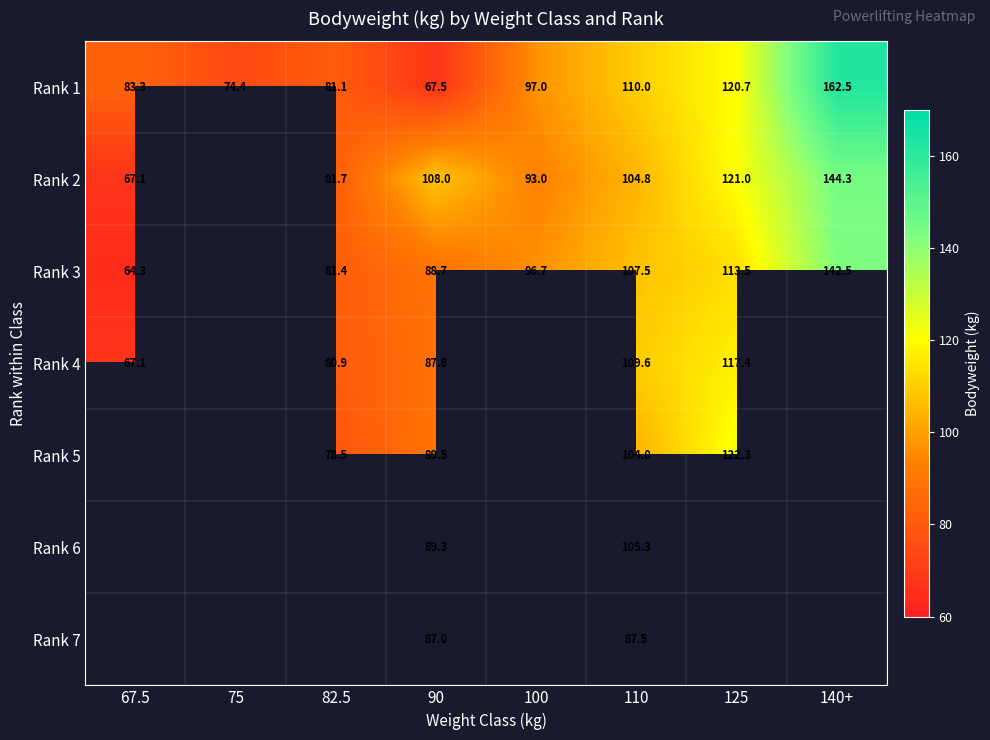

Is the value of Rank 6 at 90 greater than the value of Rank 1 at 100?

No